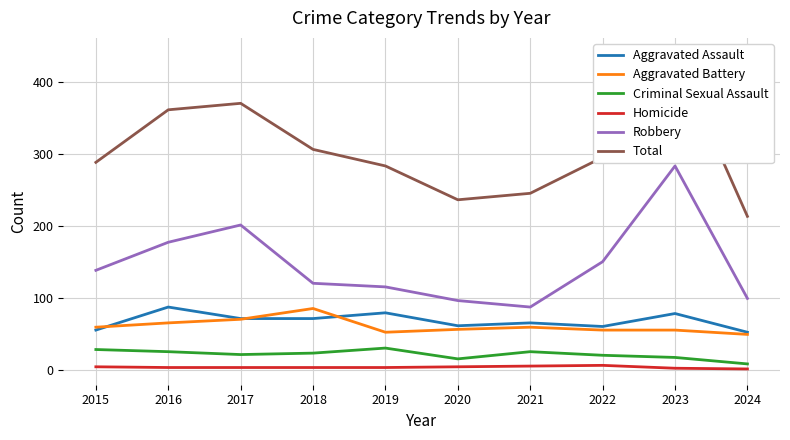

True or false: Criminal Sexual Assault and Total intersect in this chart.

False